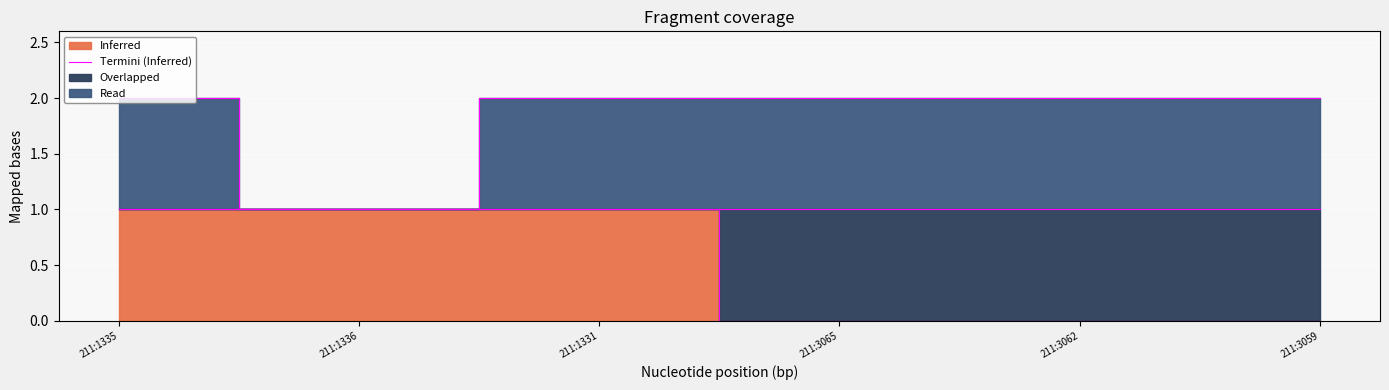

What is the label of the 5th point from the left?

211:3062